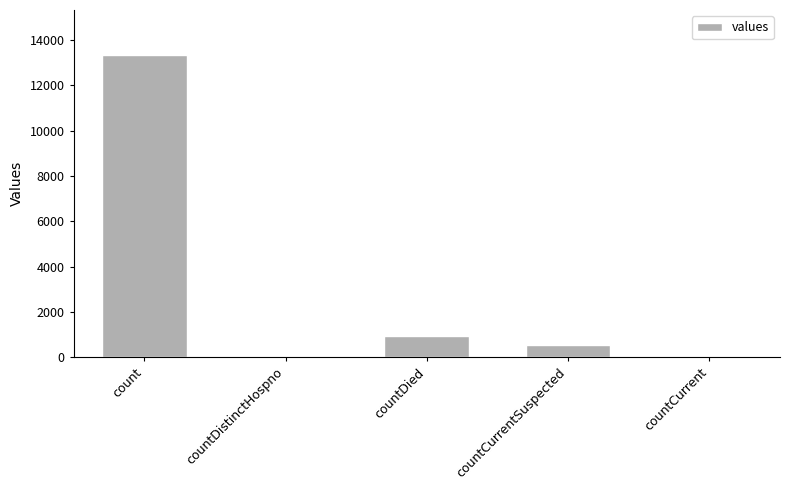

True or false: the data shows -6211 at countCurrent.

False